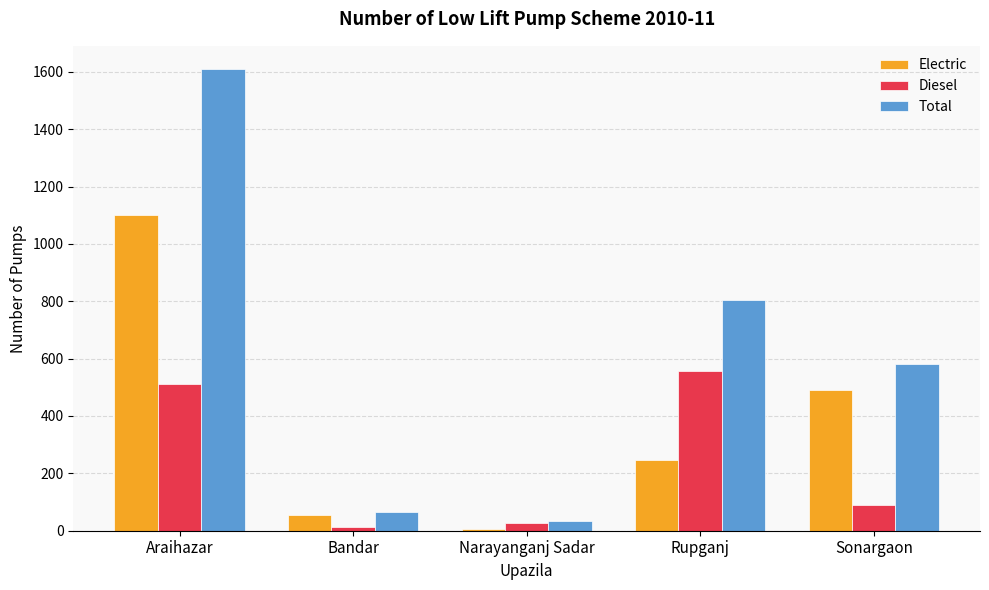

At which label is Diesel closest to 284?

Sonargaon